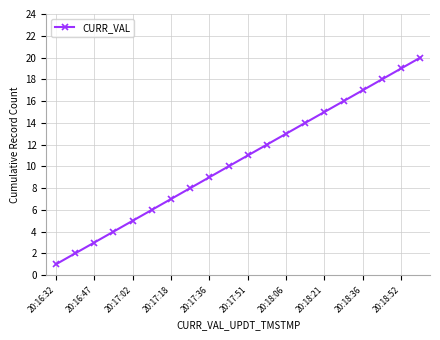

What is the difference between the maximum and minimum values?

19